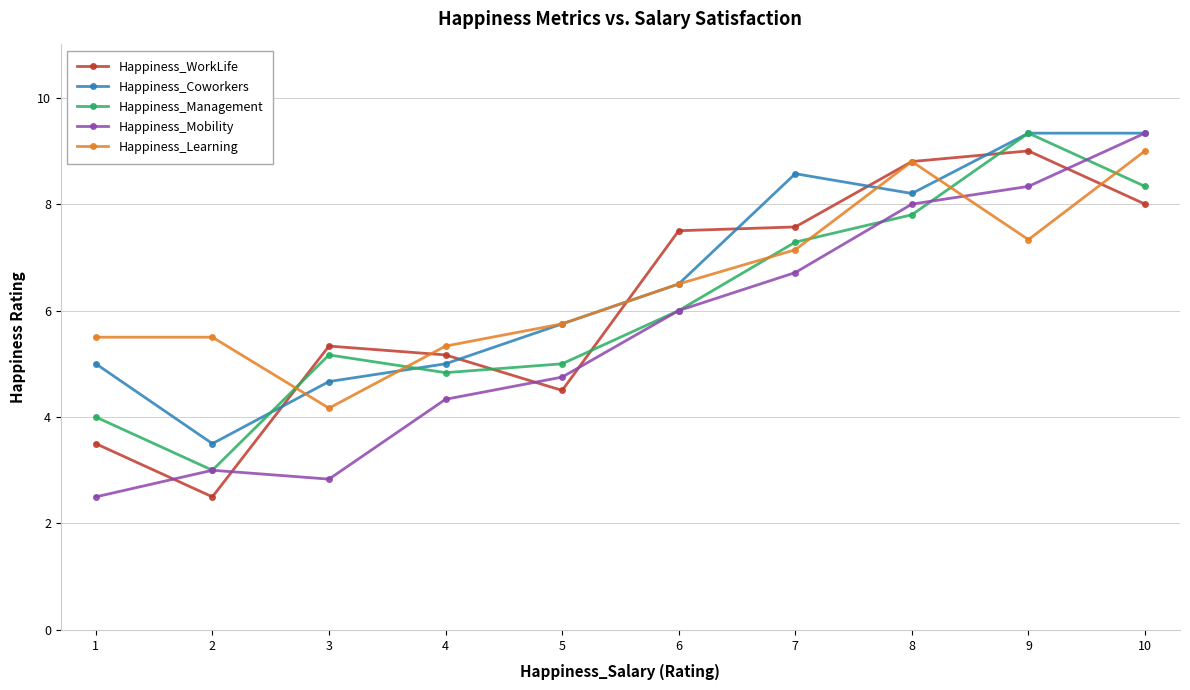

Where does the Happiness_WorkLife series first go above 7?

6